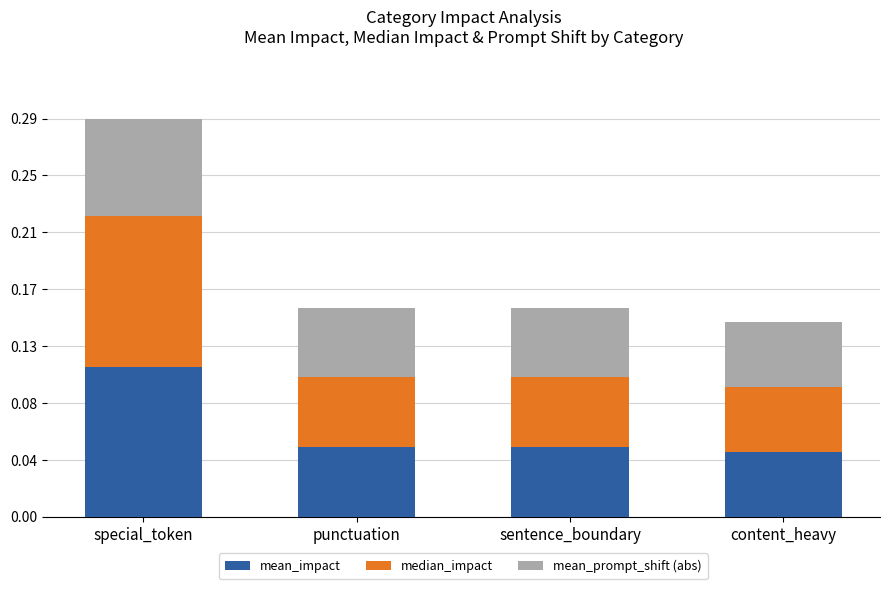

What is the label of the 3rd bar from the right?

punctuation